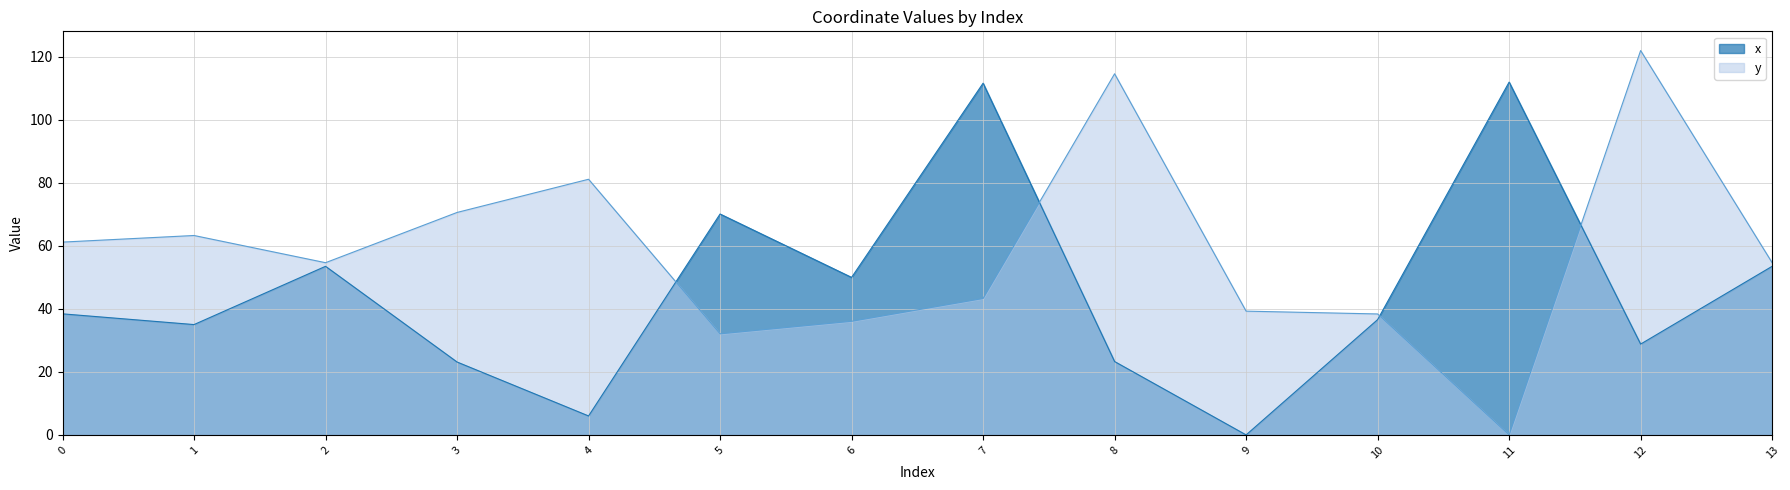

At how many categories does at least one series exceed 33?

14